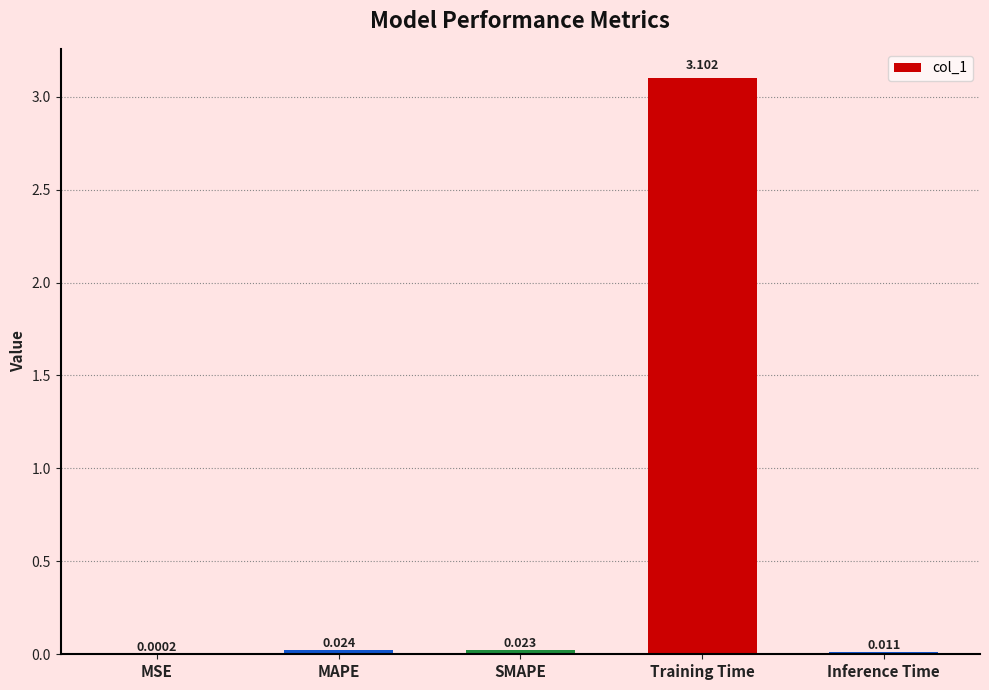

What is the approximate value at Training Time?

3.1